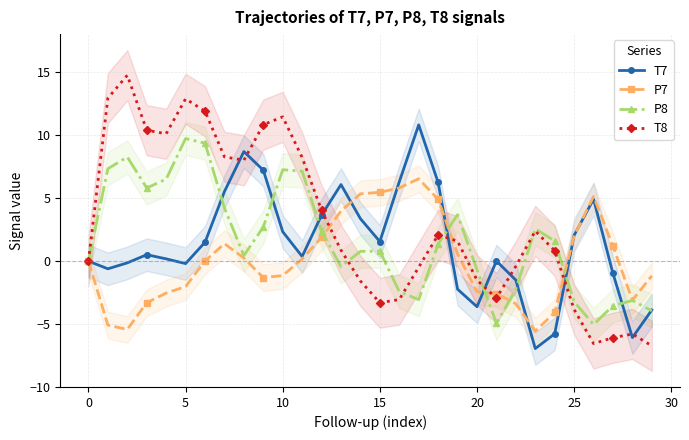

At 24, list the series in order from largest to smallest.

P8, T8, P7, T7